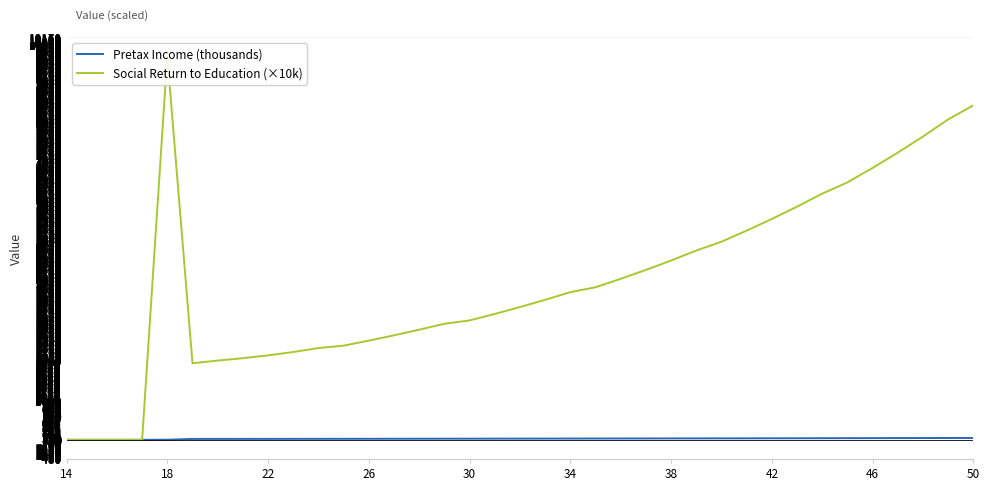

What is the average value of the Pretax Income (thousands) series?

28.5